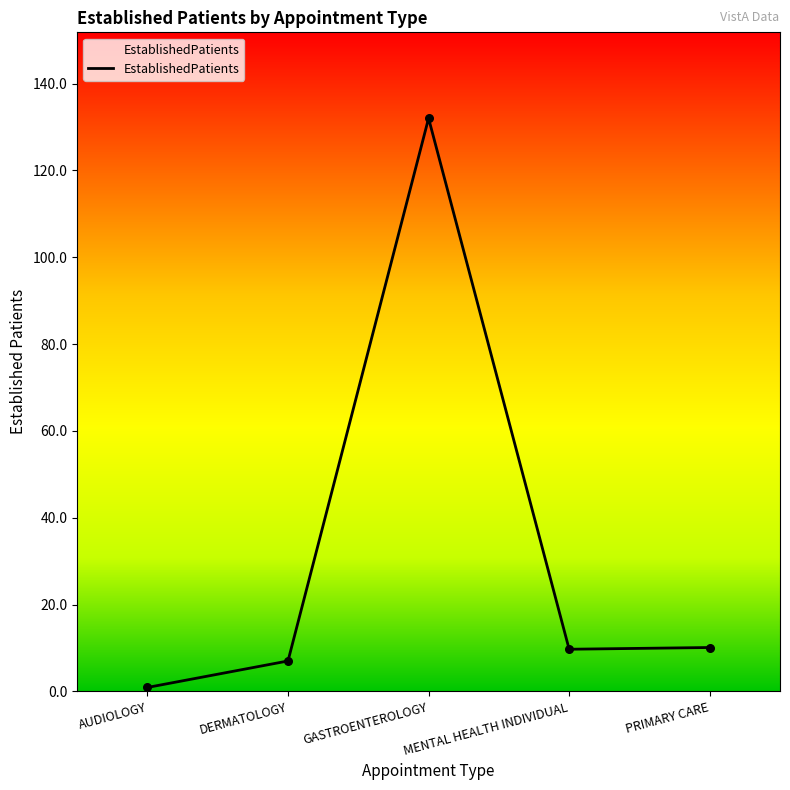

What is the change in value from AUDIOLOGY to GASTROENTEROLOGY?

+131.1